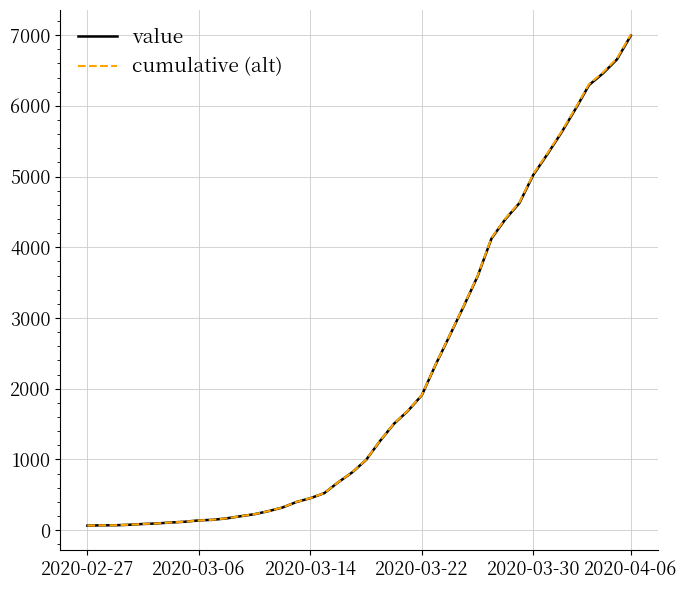

What is the difference between the maximum and second lowest values in the cumulative (alt) series?

6940.9